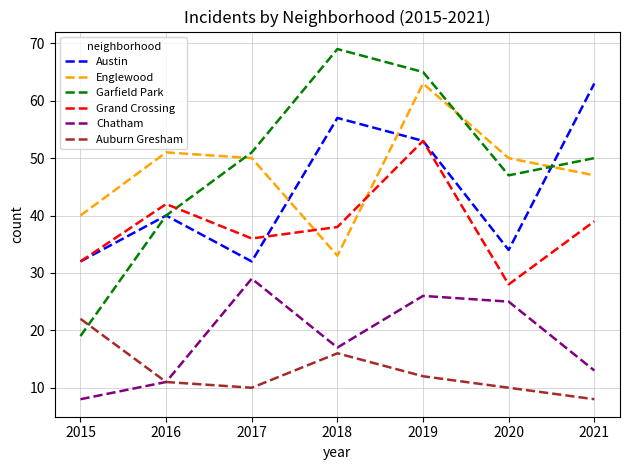

At how many categories does at least one series exceed 45?

6